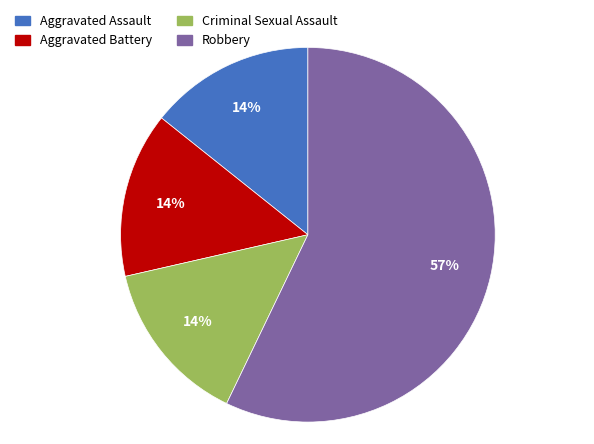

Is the sum of Aggravated Battery and Robbery greater than half?

Yes